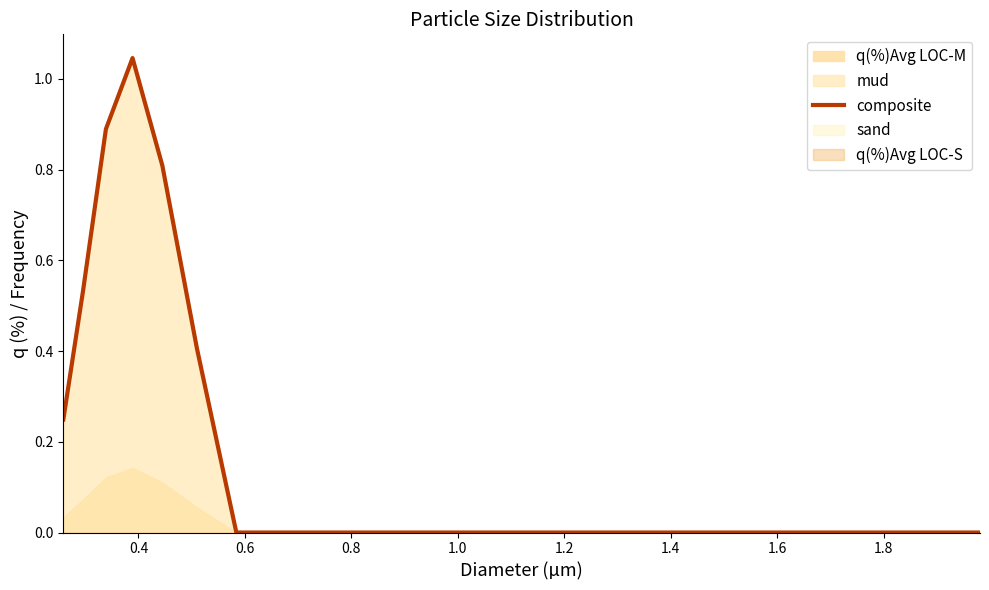

At which label is the value closest to 0?

1.4